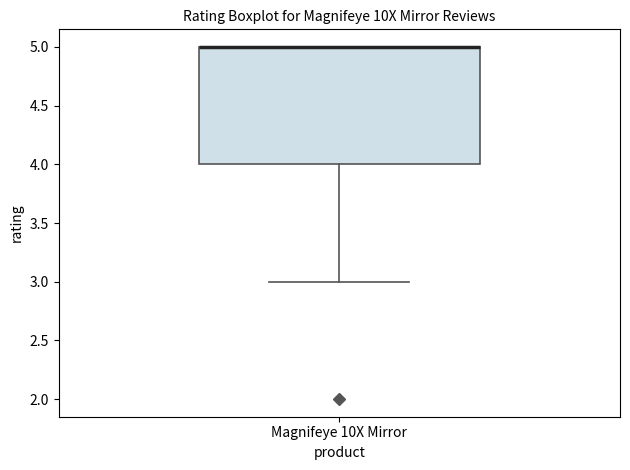

Where does the lower whisker of the box for Magnifeye 10X Mirror end on the y-axis? The values are not printed on the chart, so give them approximately, as read against the axis.

3